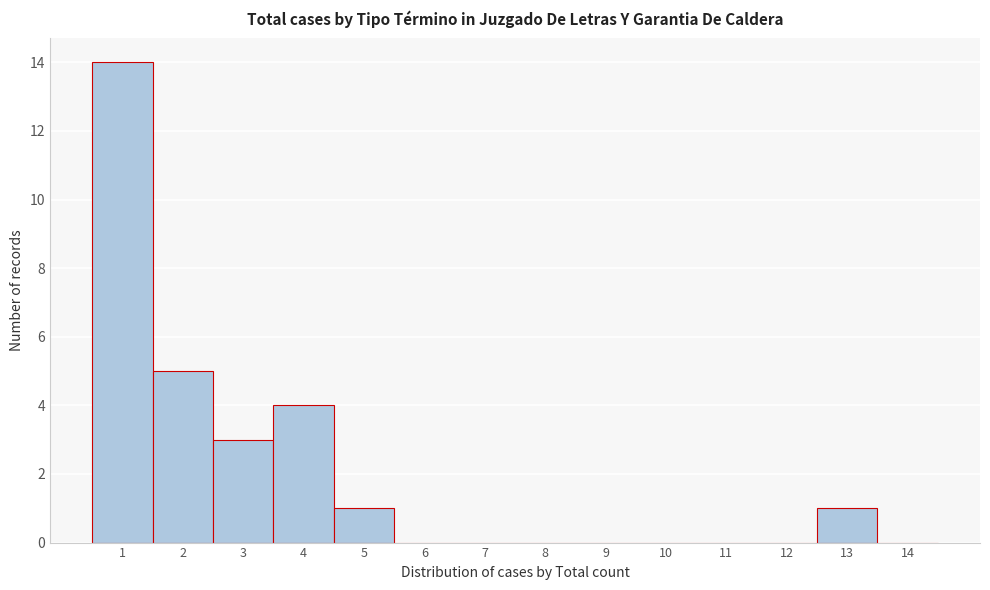

Reading left to right, extract all data points from this chart.

1=14	2=5	3=3	4=4	5=1	6=0	7=0	8=0	9=0	10=0	11=0	12=0	13=1	14=0